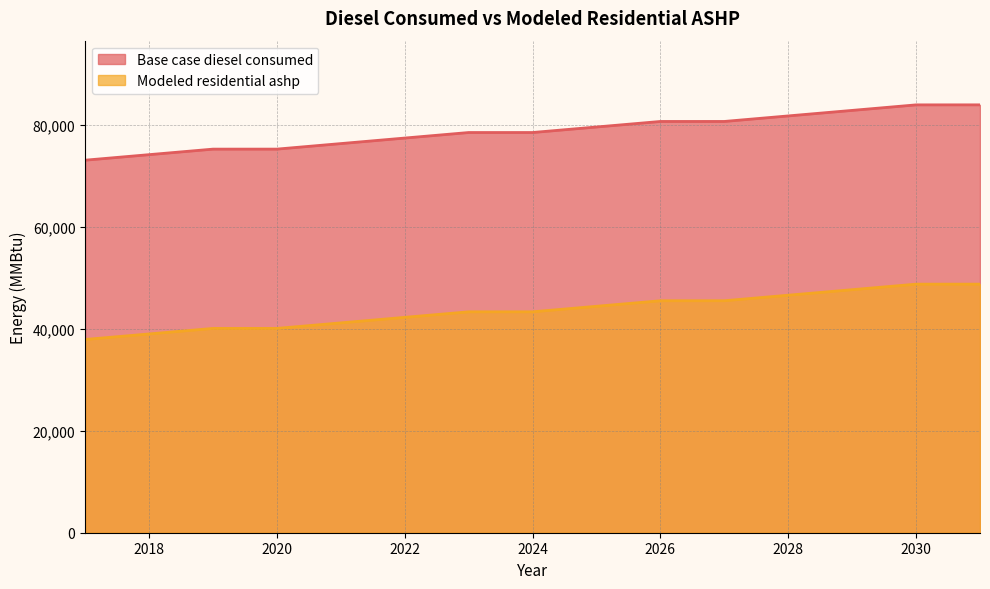

What is the difference between the highest and lowest values at 2017?

35174.4